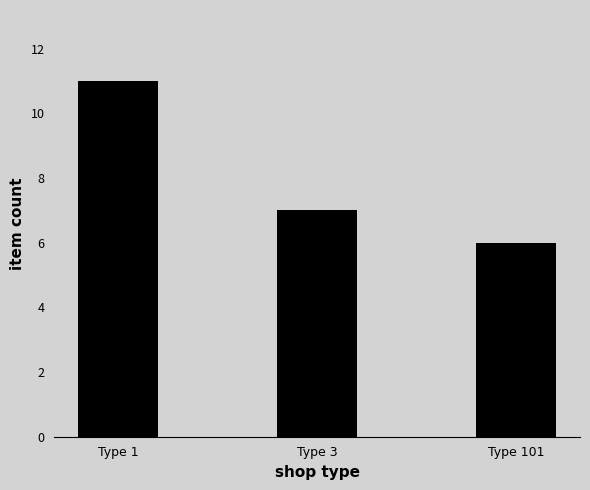

Are the bars horizontal?

No